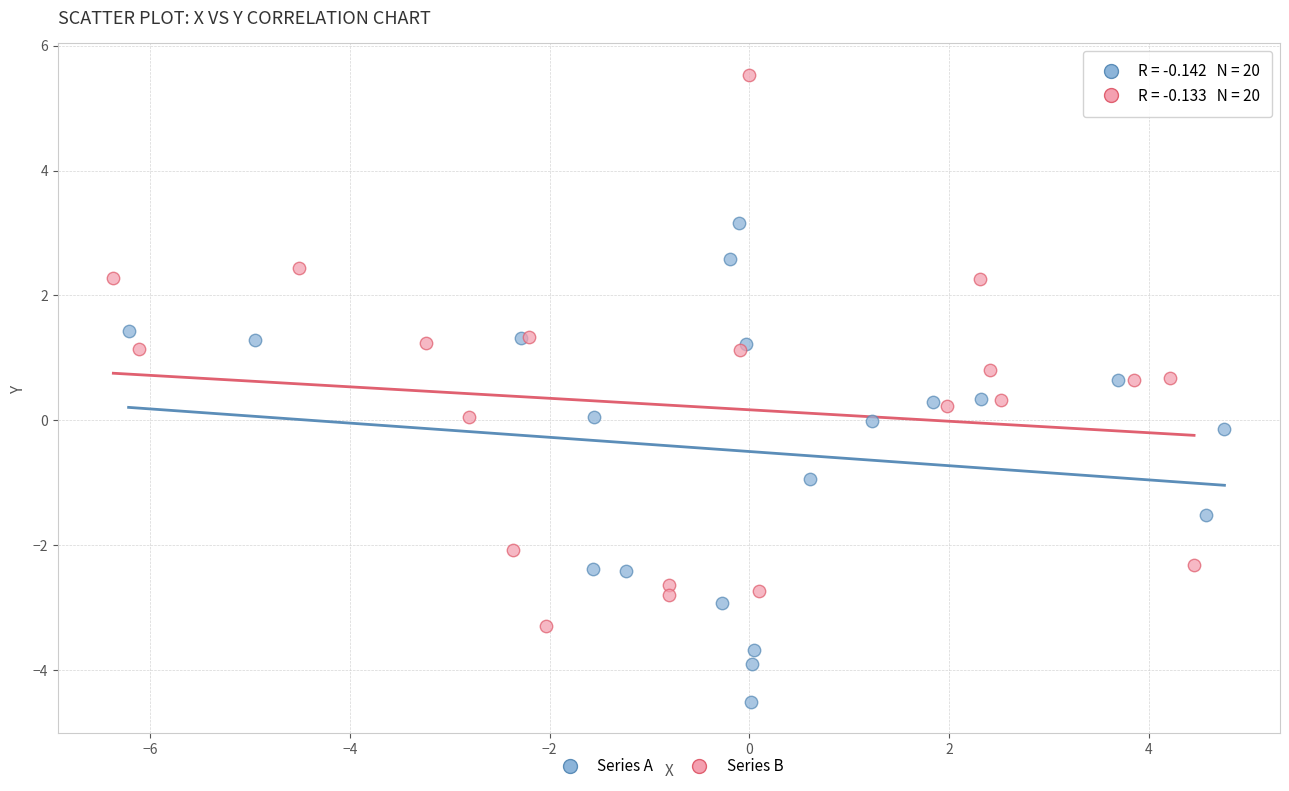

Which series contains the lowest Y value?

Series A